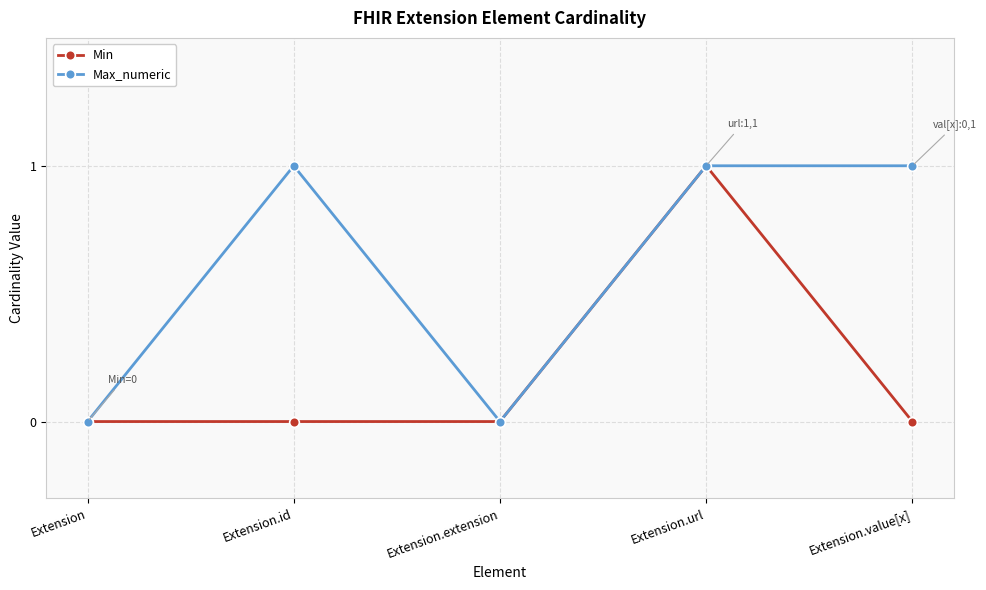

What is the difference between the highest and lowest values at Extension.id?

1